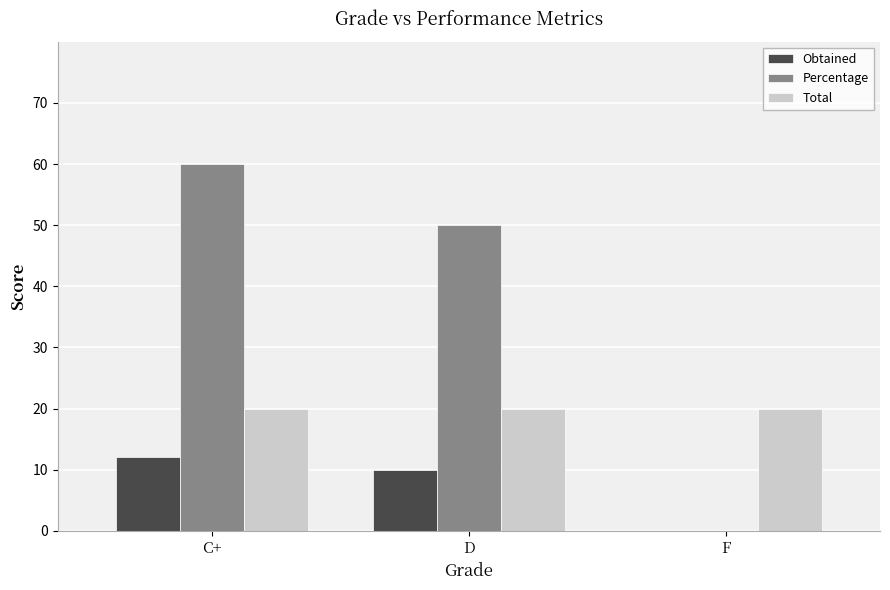

What is the sum of the Percentage values at F and D?

50